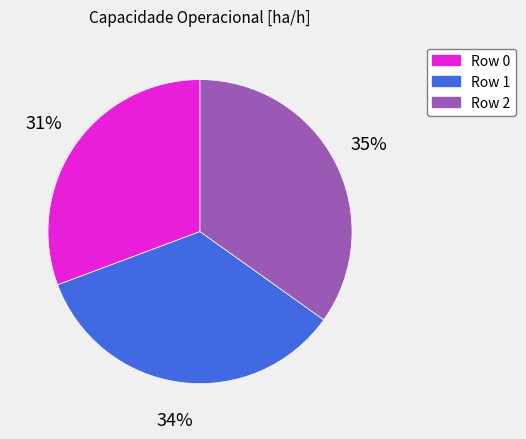

To the nearest percent, what is the average slice percentage?

33%